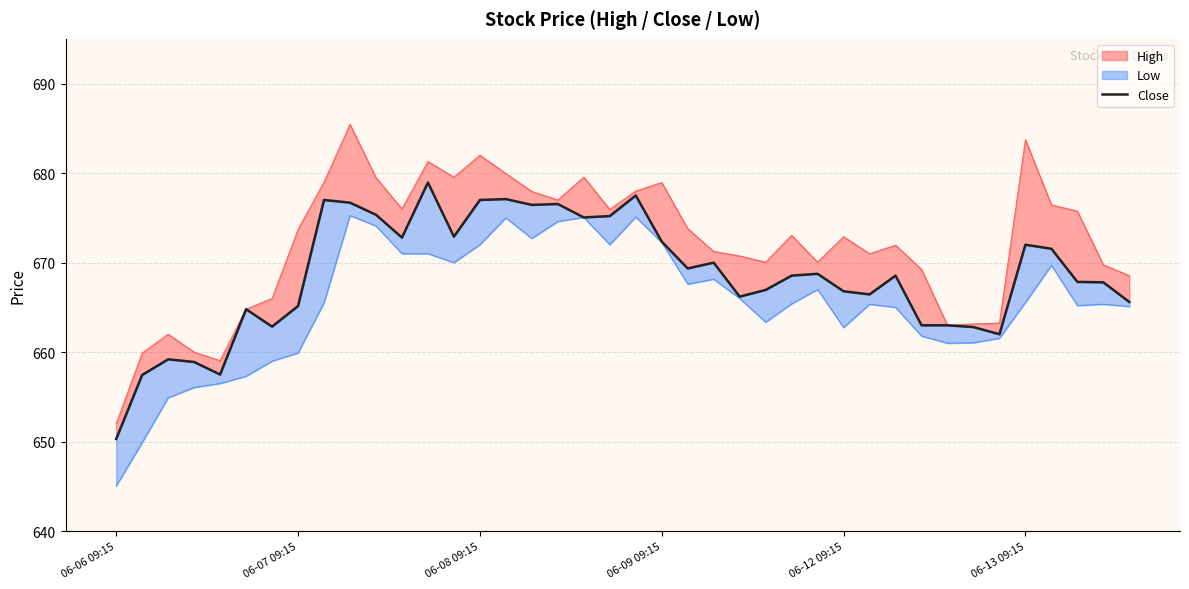

What is the change in value from 10 to 30?

-6.8